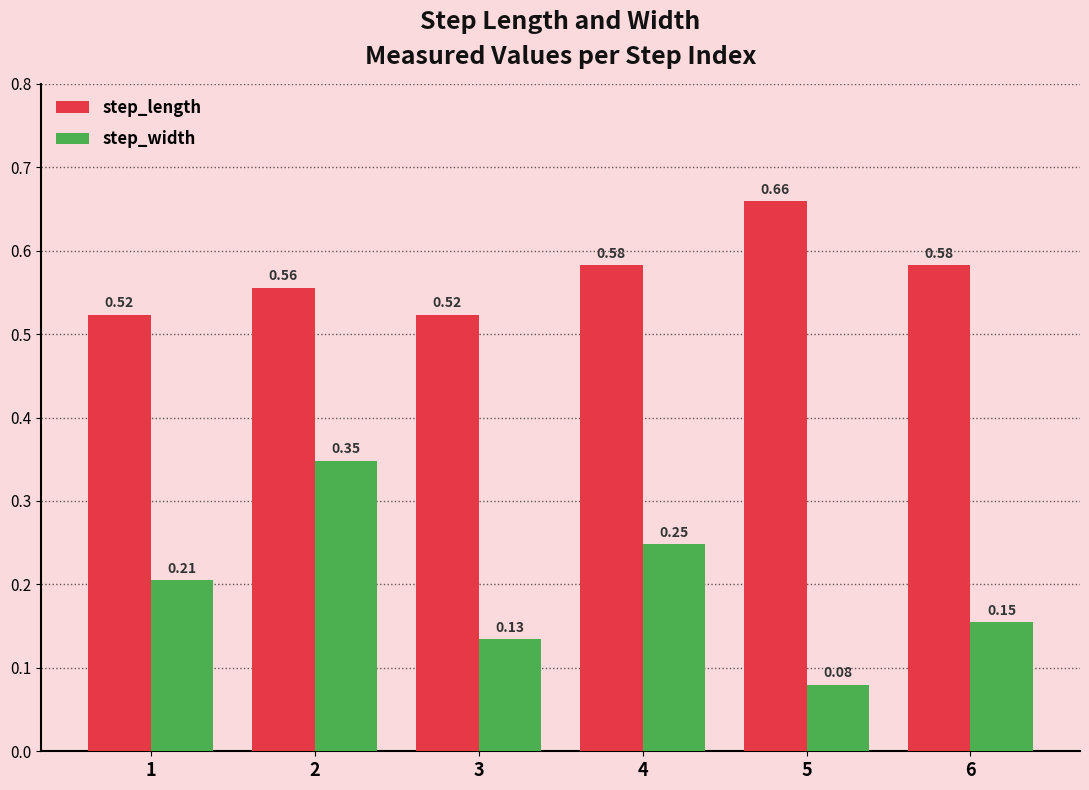

Rank the series by their maximum value, from lowest to highest.

step_width, step_length